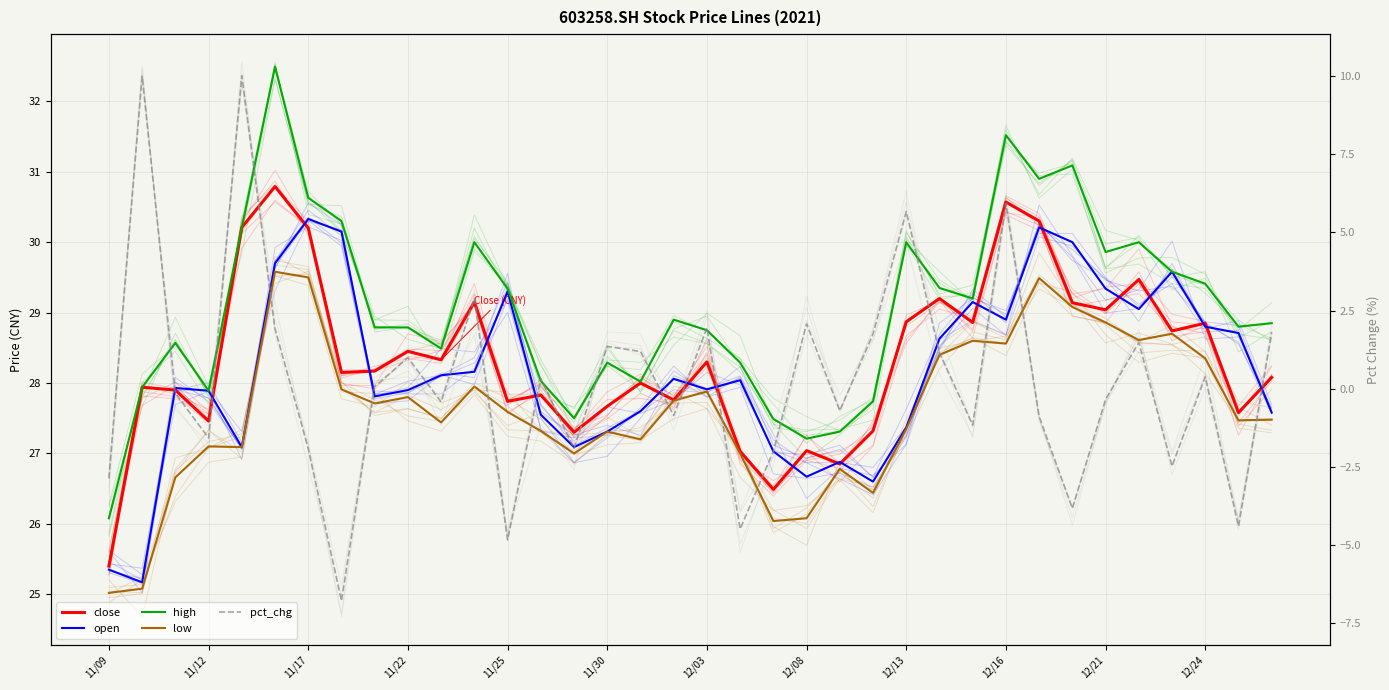

How many data points in open are less than 28?

18